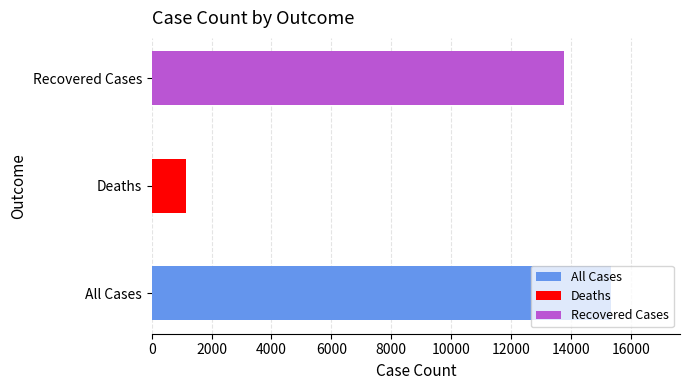

What is the greatest value displayed?

15337